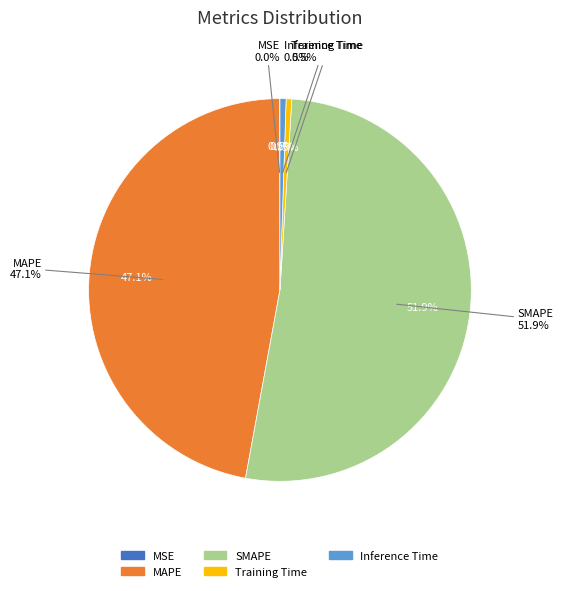

What percentage is NOT represented by Training Time?

99.5%